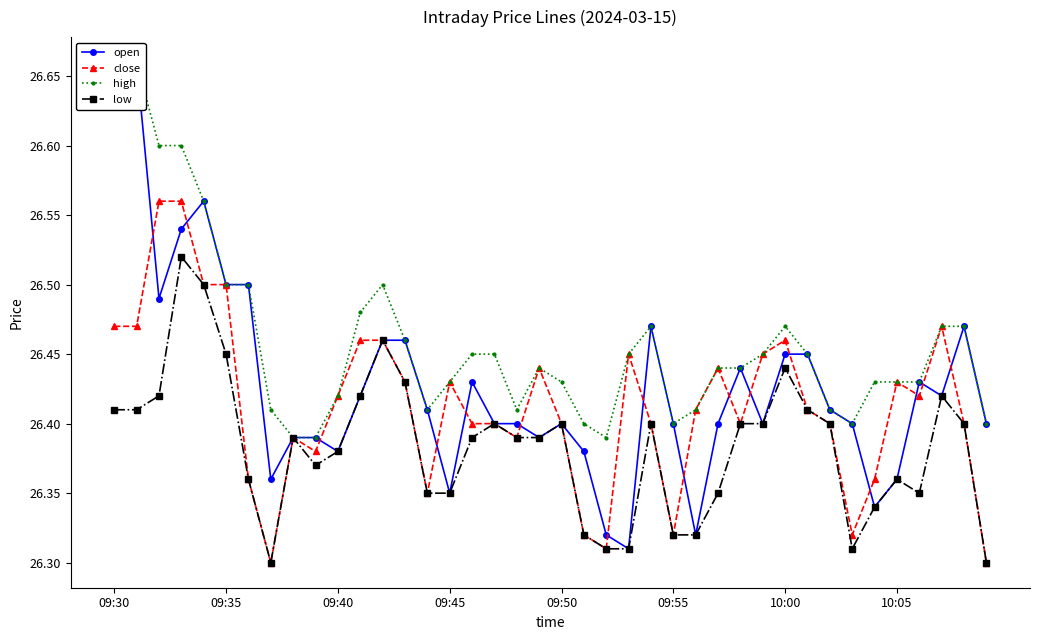

How many close values are between 26 and 27?

40